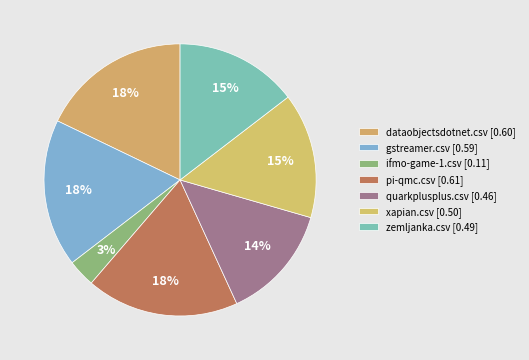

What is the smallest slice in the pie chart?

ifmo-game-1.csv